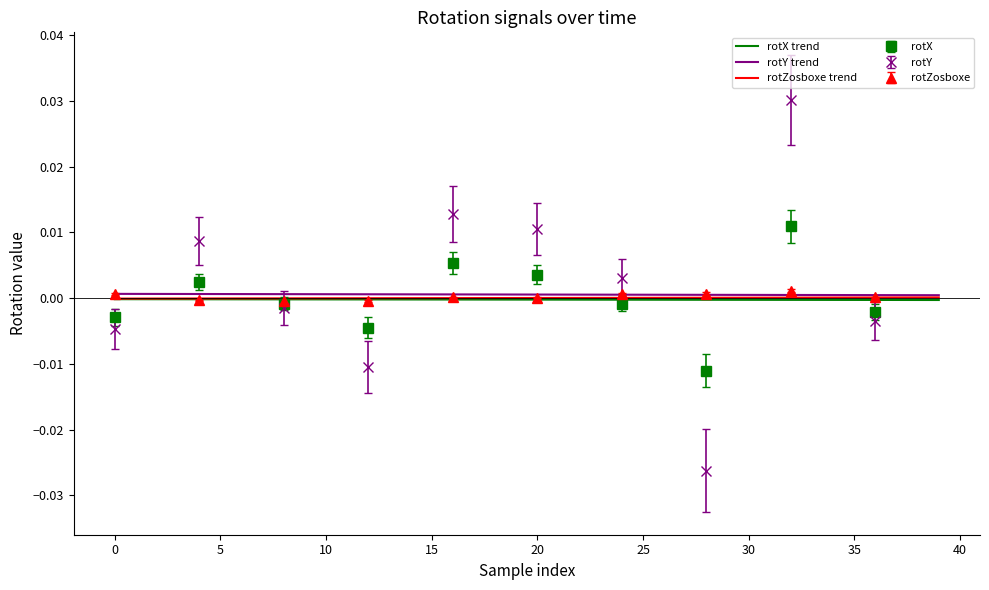

True or false: rotX trend and rotY trend intersect in this chart.

False